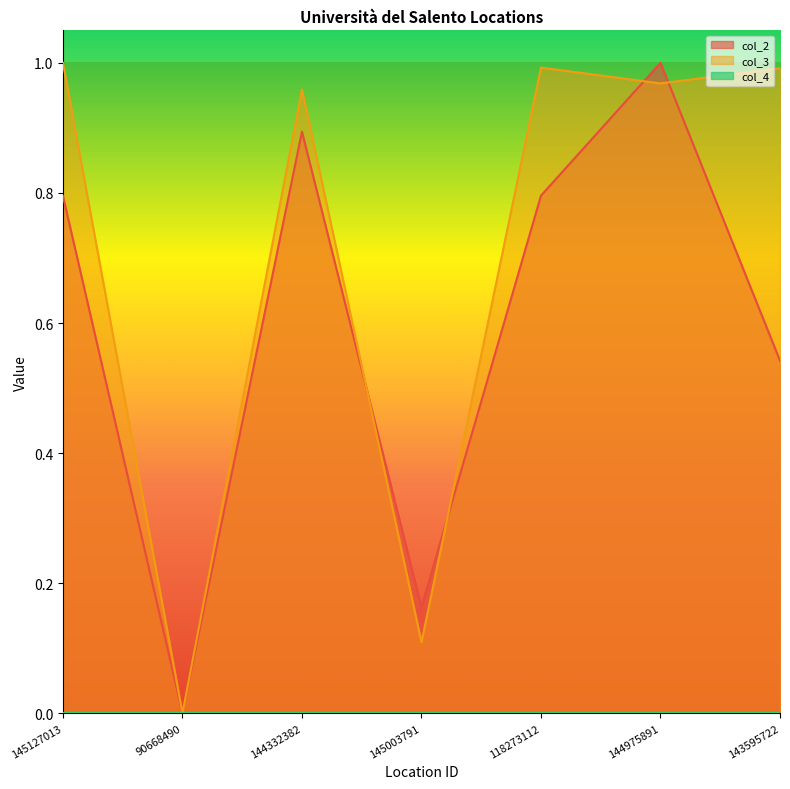

What is the sum of all col_3 values?

5.0